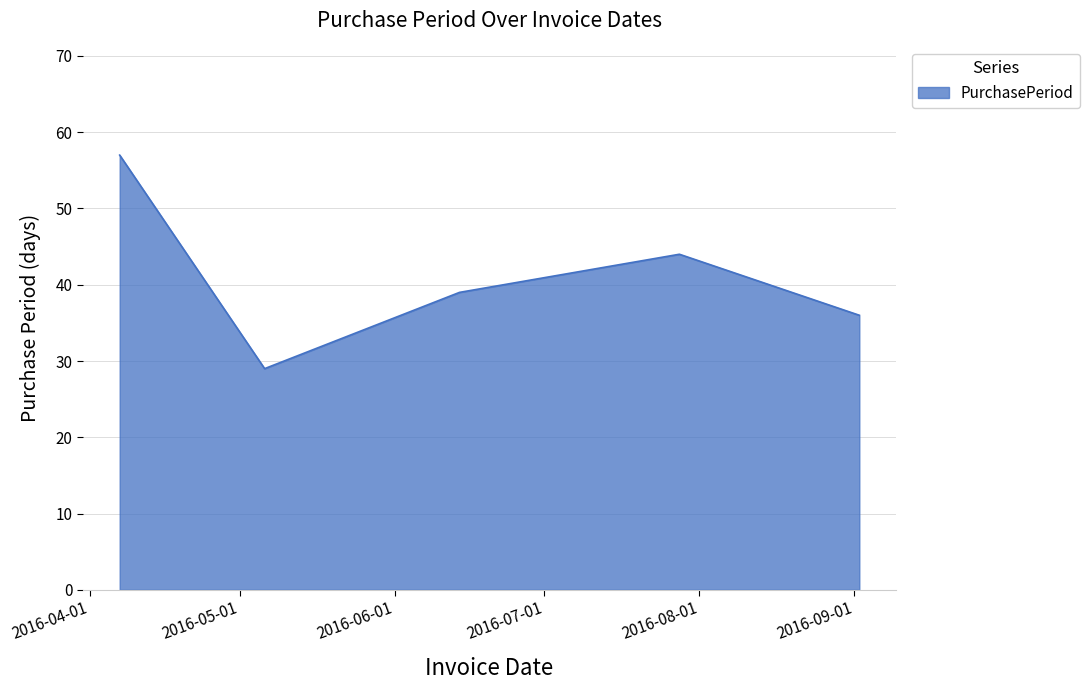

How many interior local valleys (lower than both neighbors) does the data have?

1